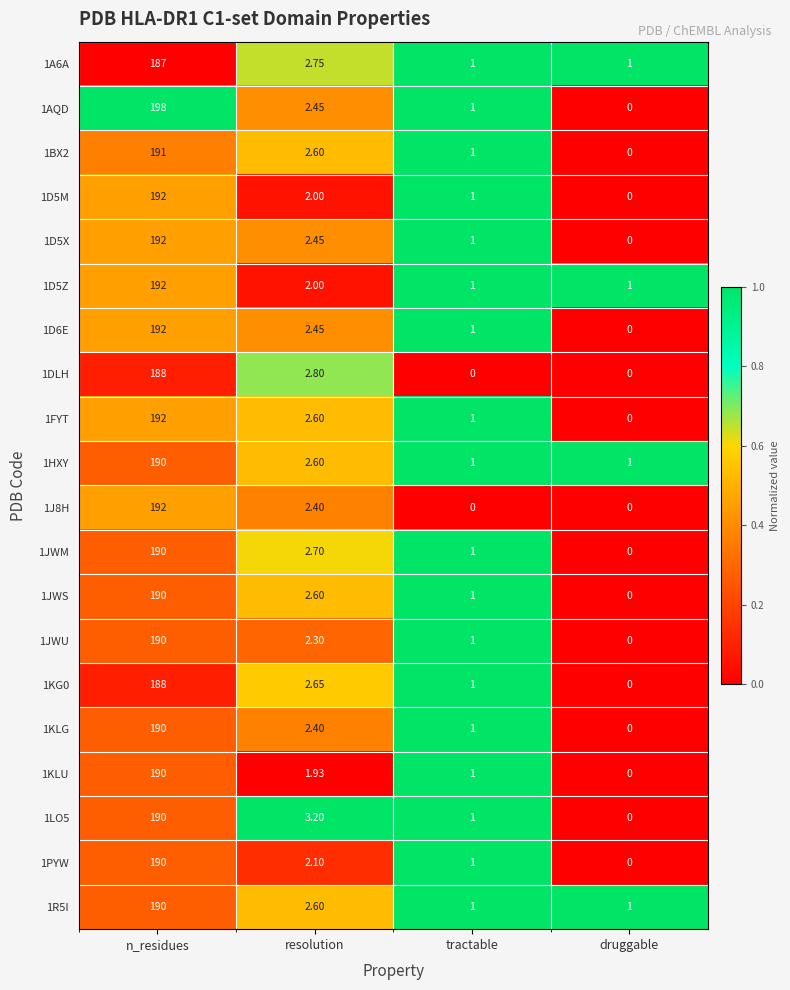

Which category has the lowest value in the 1LO5 series?

druggable